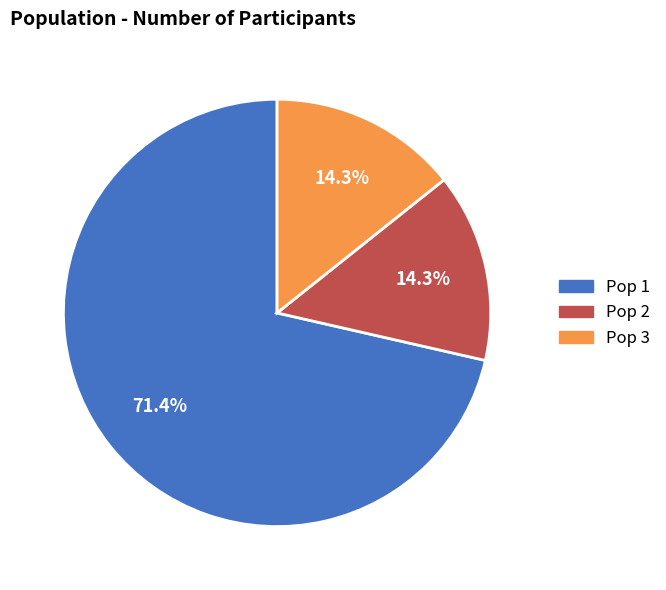

What percentage is the Pop 2 slice, to the nearest percent?

14%